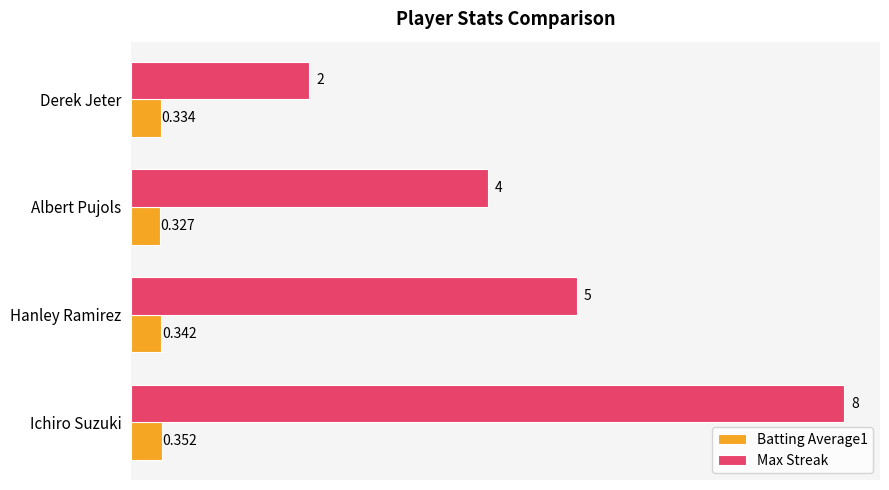

Which label corresponds to the smallest value in the chart?

Albert Pujols